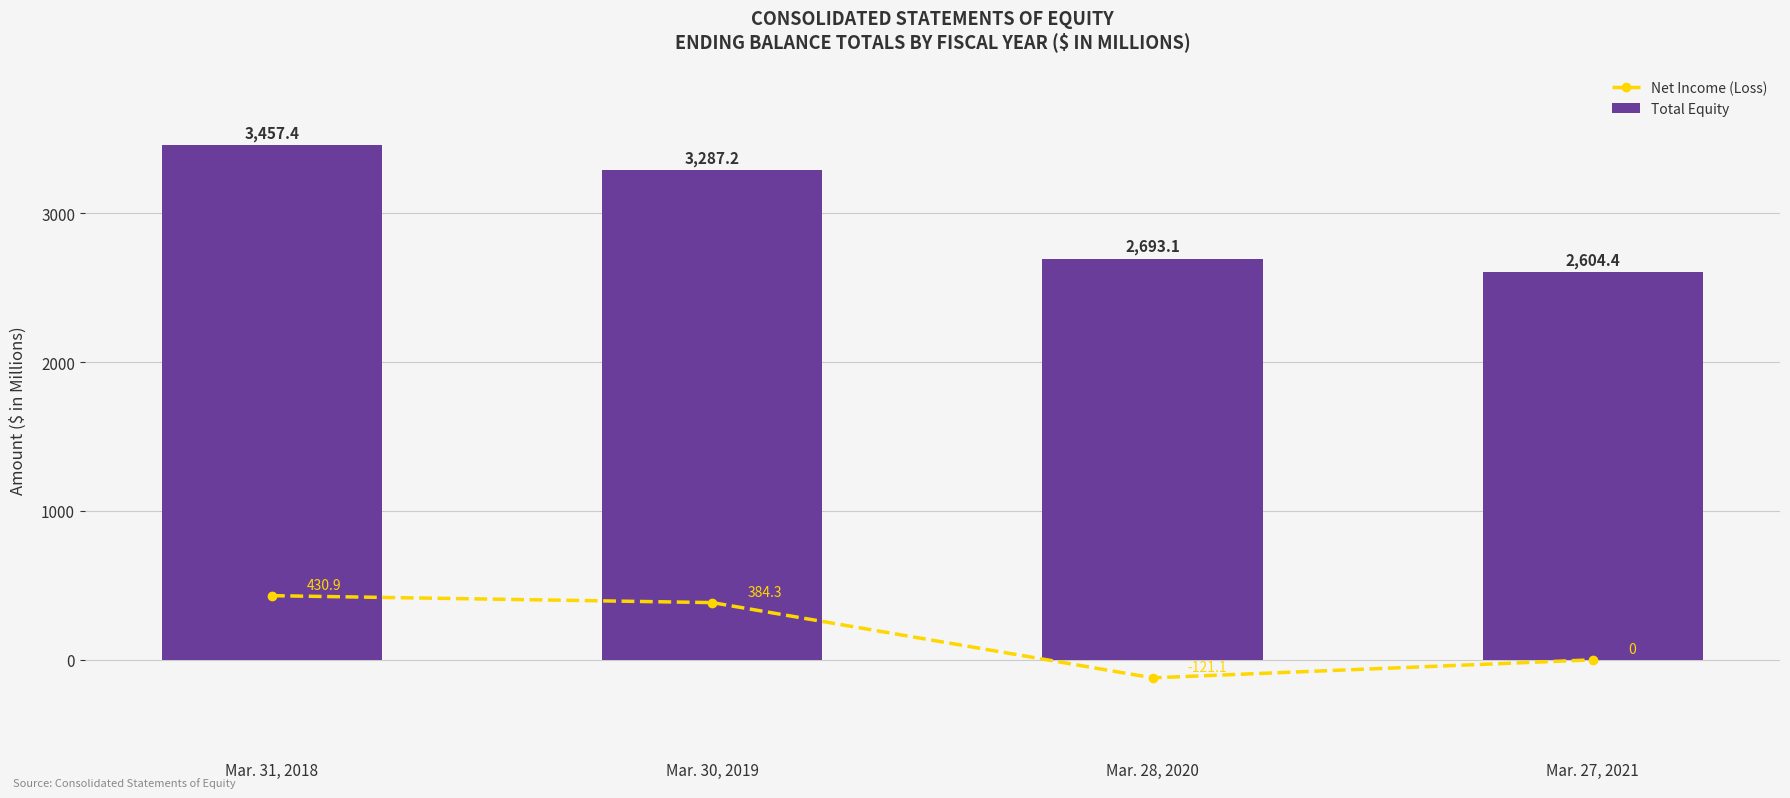

What is the label of the 2nd bar from the right?

Mar. 28, 2020